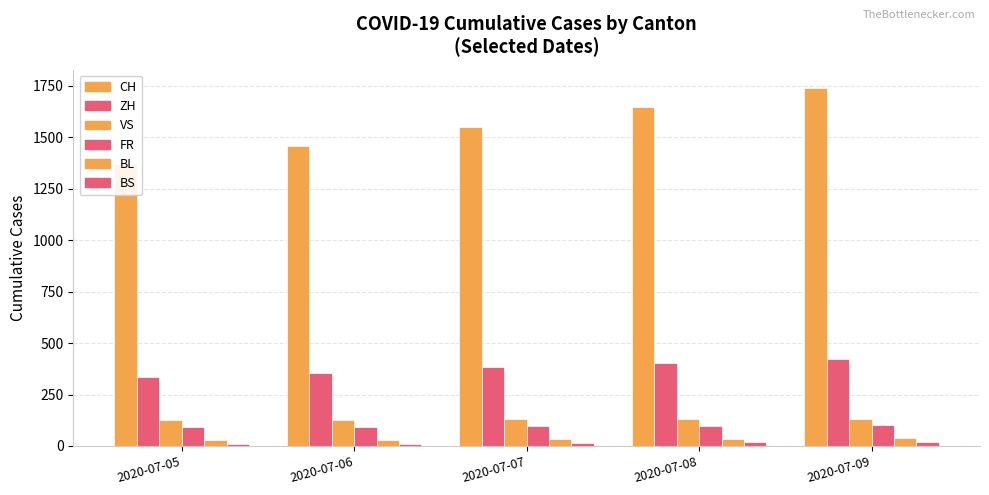

Where is VS nearest to the value 128?

2020-07-06